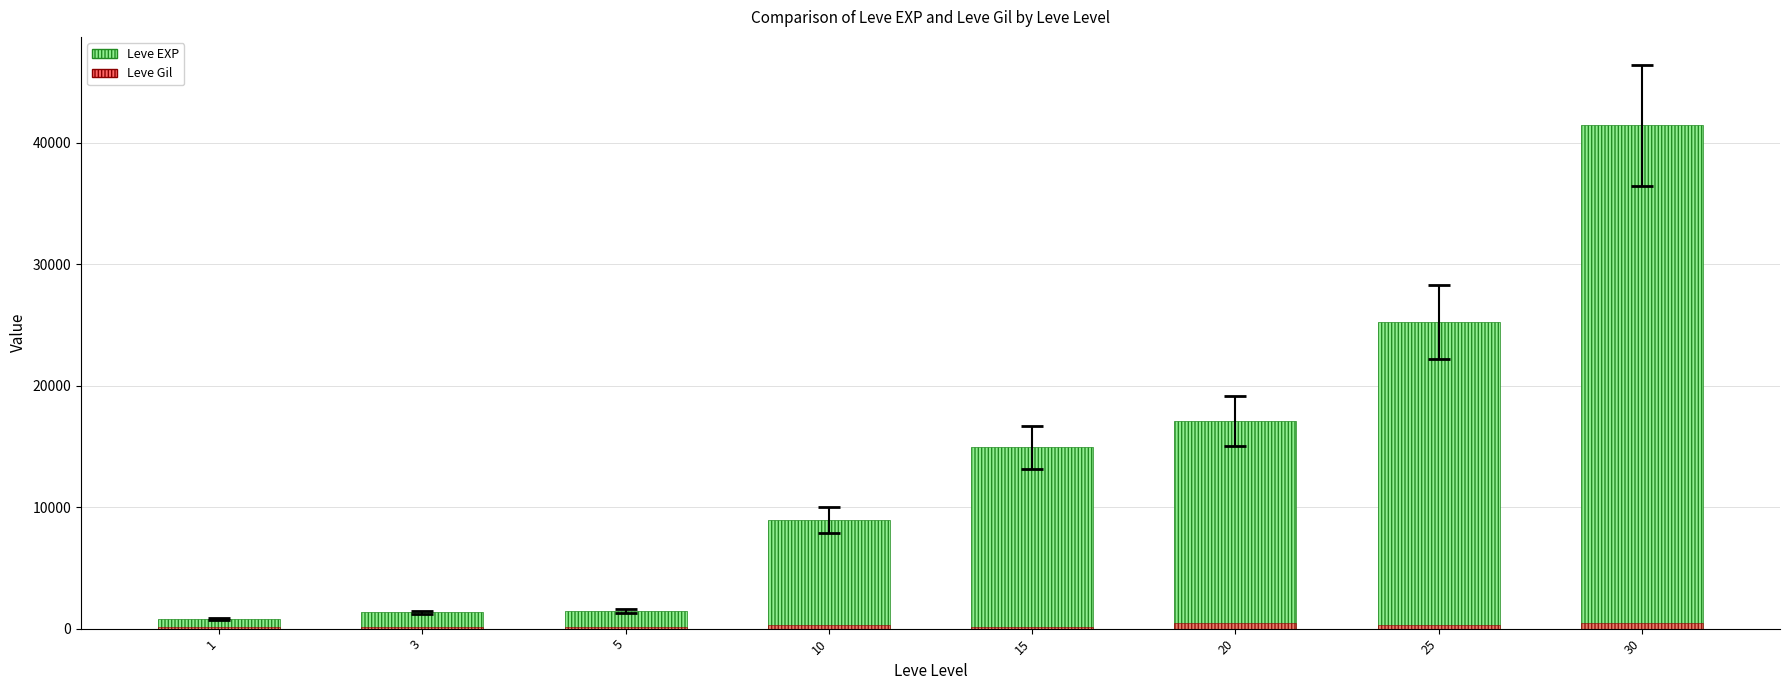

Which series has the largest total across all categories?

Leve EXP